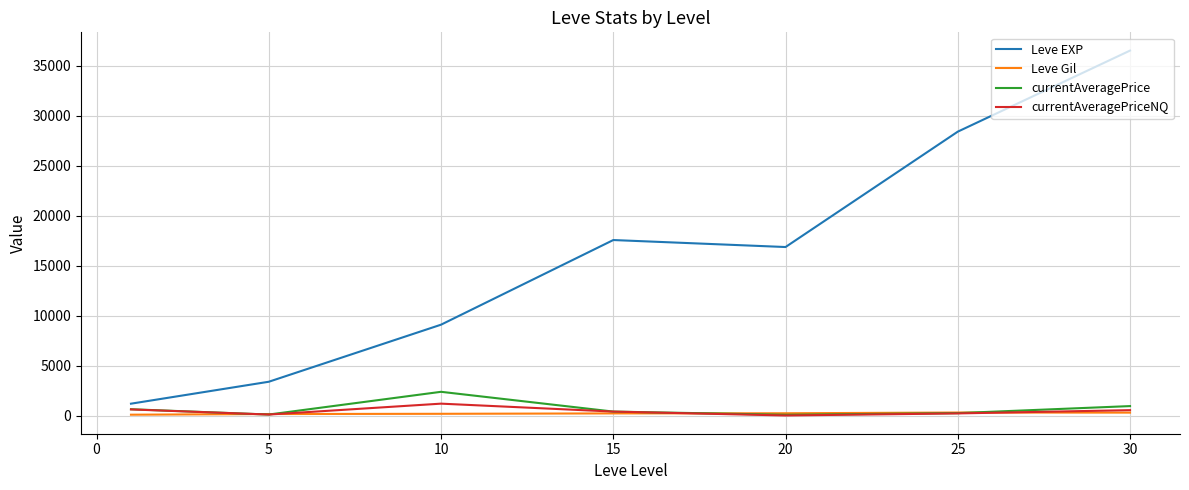

True or false: Leve EXP and Leve Gil cross at least once.

False